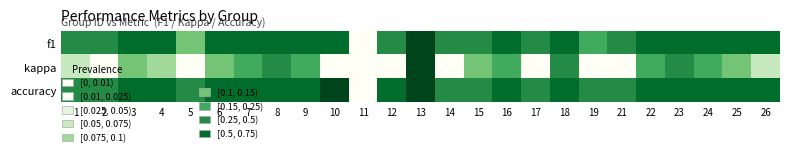

At which category does the chart reach its minimum across all series?

2